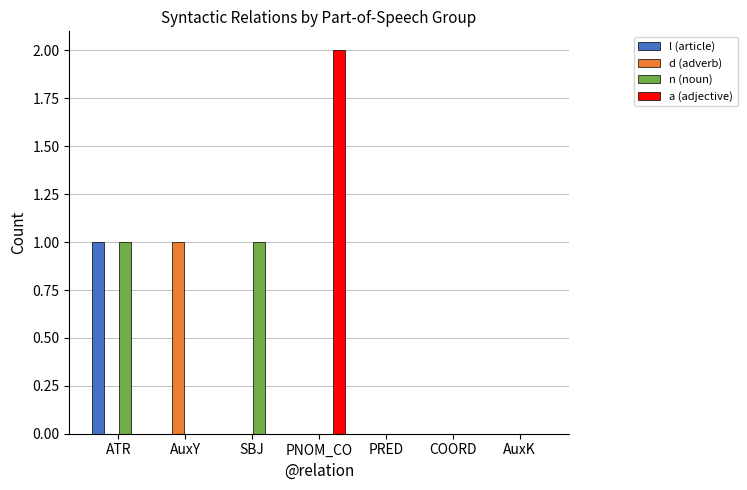

Which category has the highest value in the d (adverb) series?

AuxY